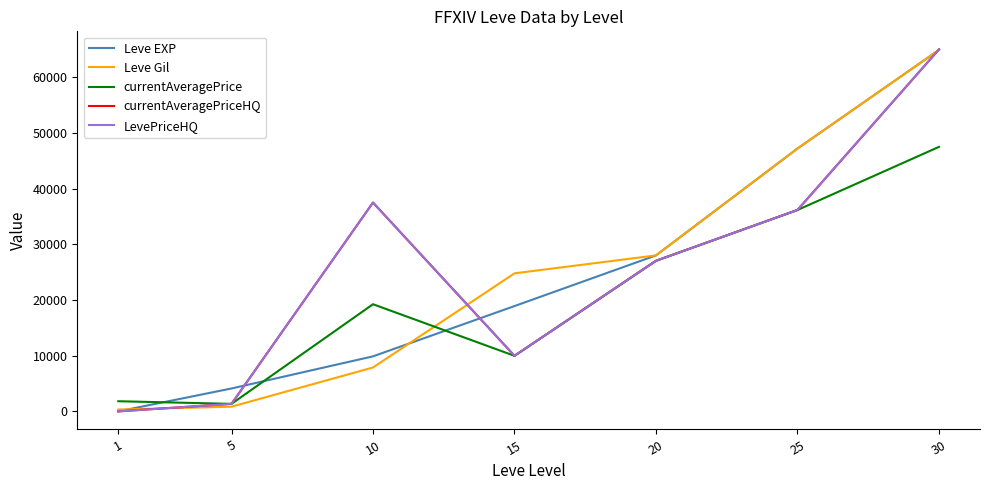

What is the difference between the highest and lowest values at 1?

1820